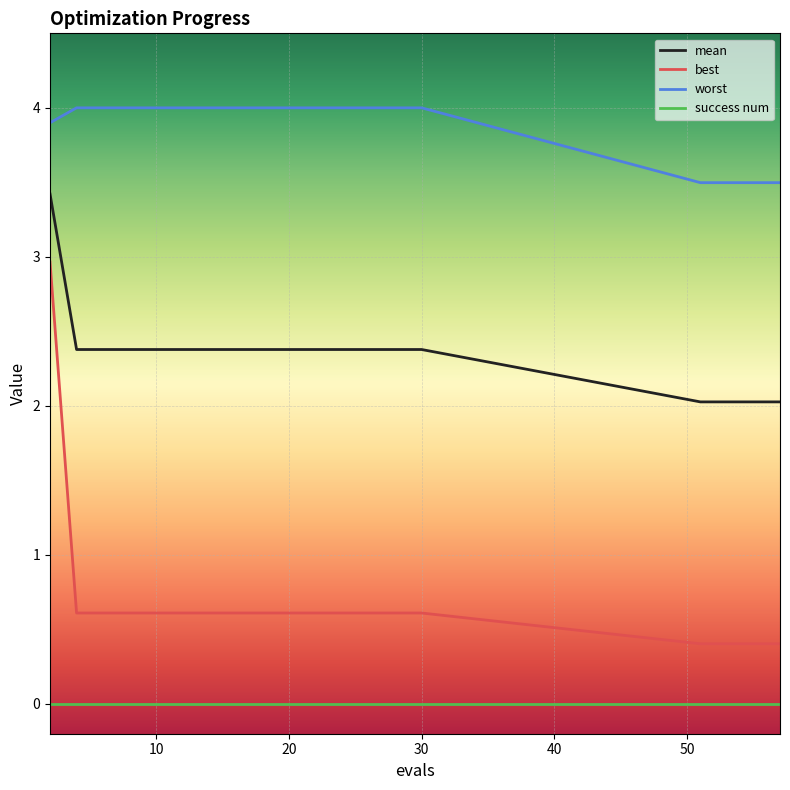

True or false: worst and success num cross at least once.

False